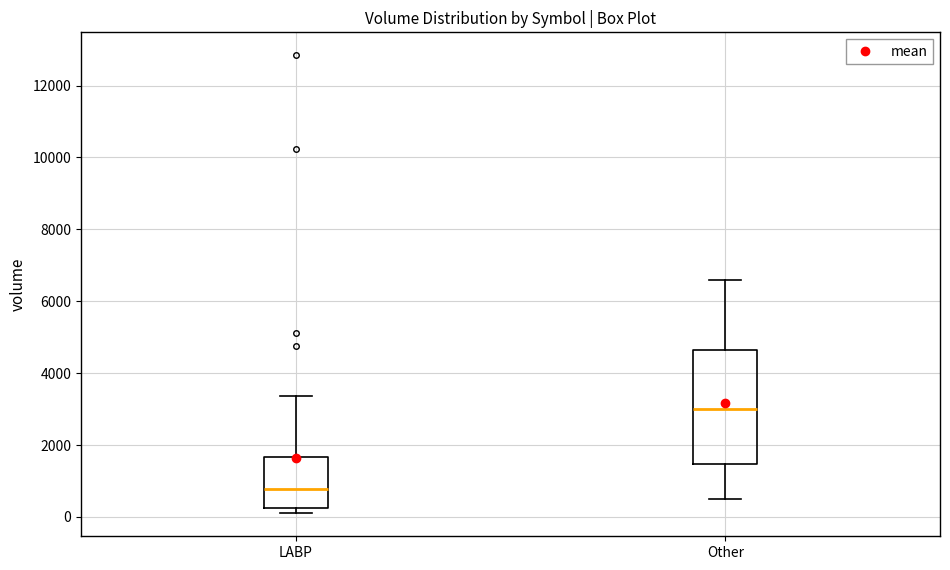

Which box's median line is the highest?

Other